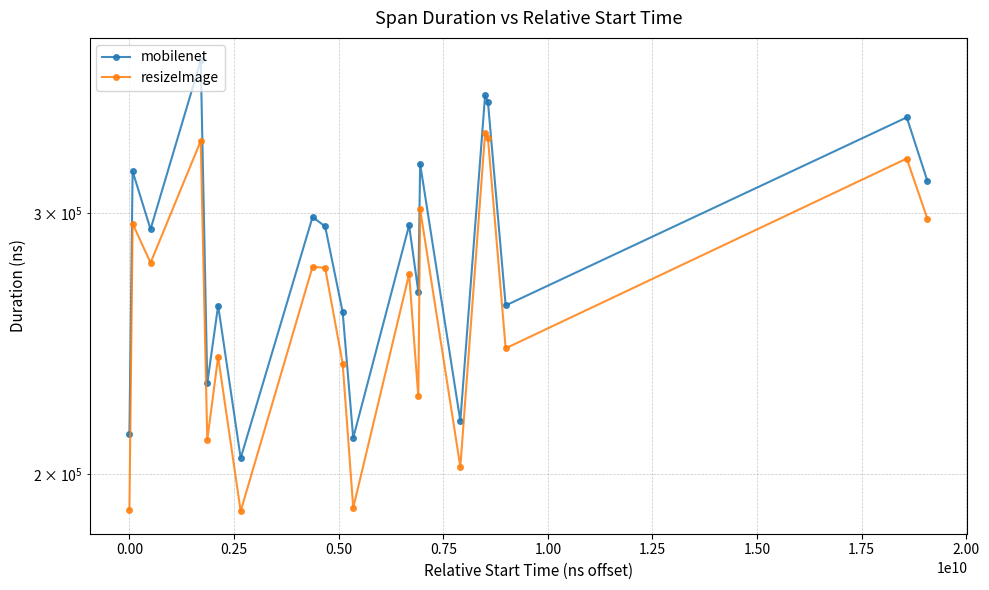

True or false: mobilenet and resizeImage intersect in this chart.

False